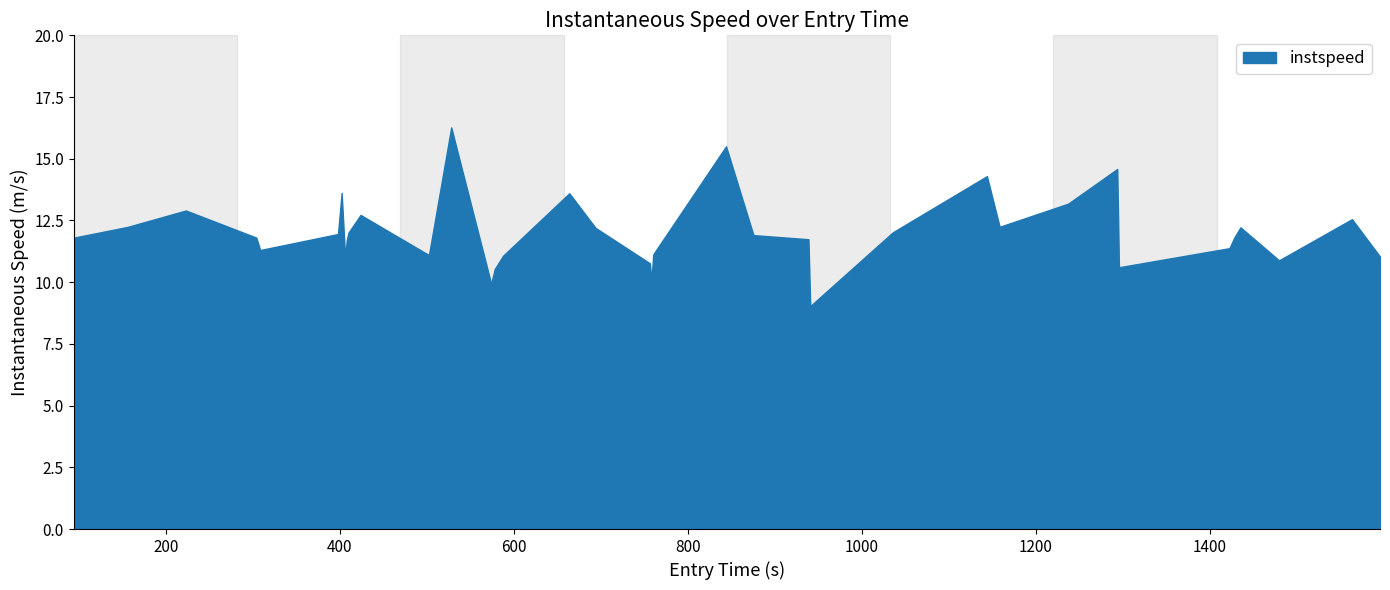

Rank the categories by value from lowest to highest.

27, 14, 21, 15, 16, 33, 20, 37, 8, 39, 17, 12, 22, 23, 5, 34, 9, 26, 0, 4, 1, 35, 25, 6, 10, 28, 19, 36, 2, 30, 38, 11, 3, 31, 18, 7, 29, 32, 24, 13